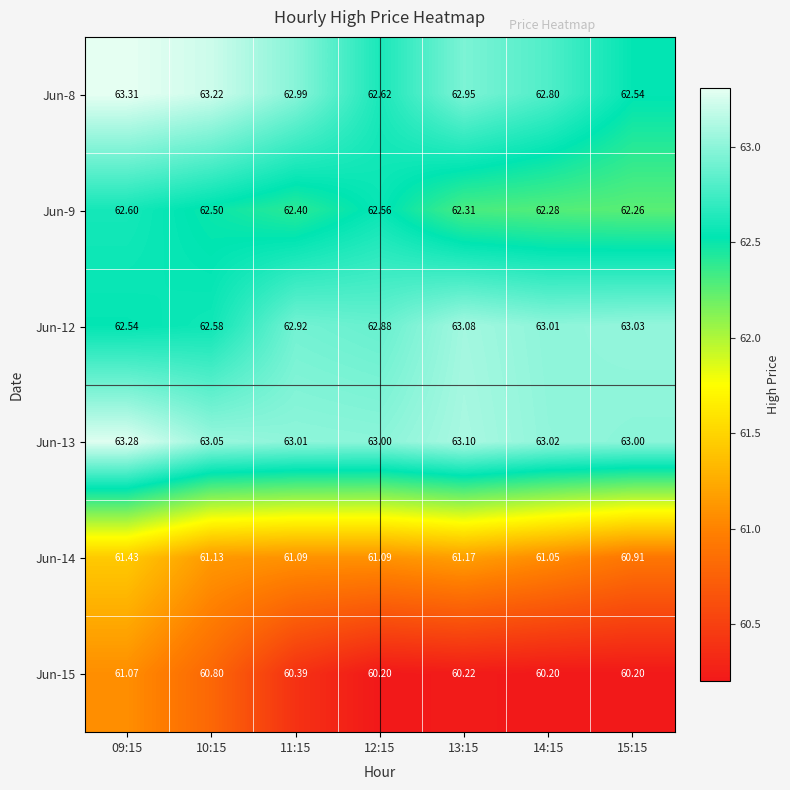

Is the value of Jun-9 at 09:15 greater than the value of Jun-12 at 11:15?

No